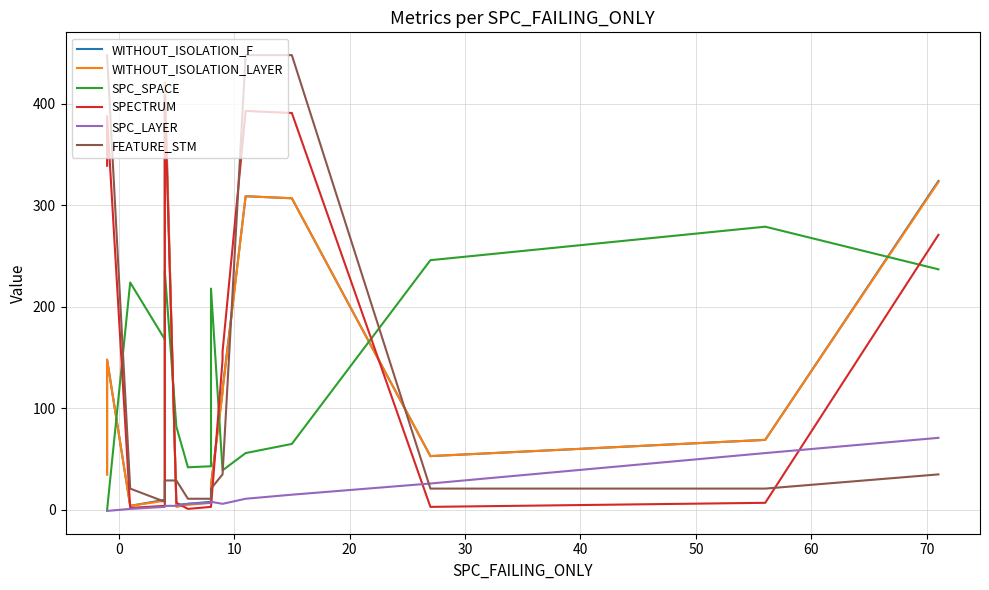

What are all the series names shown in the legend?

WITHOUT_ISOLATION_F, WITHOUT_ISOLATION_LAYER, SPC_SPACE, SPECTRUM, SPC_LAYER, FEATURE_STM